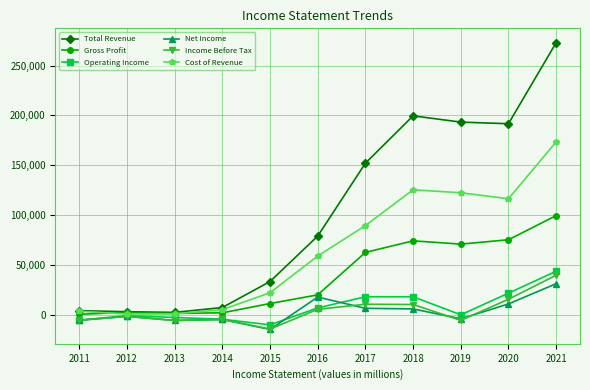

Does the chart display data point markers on the line(s)?

Yes